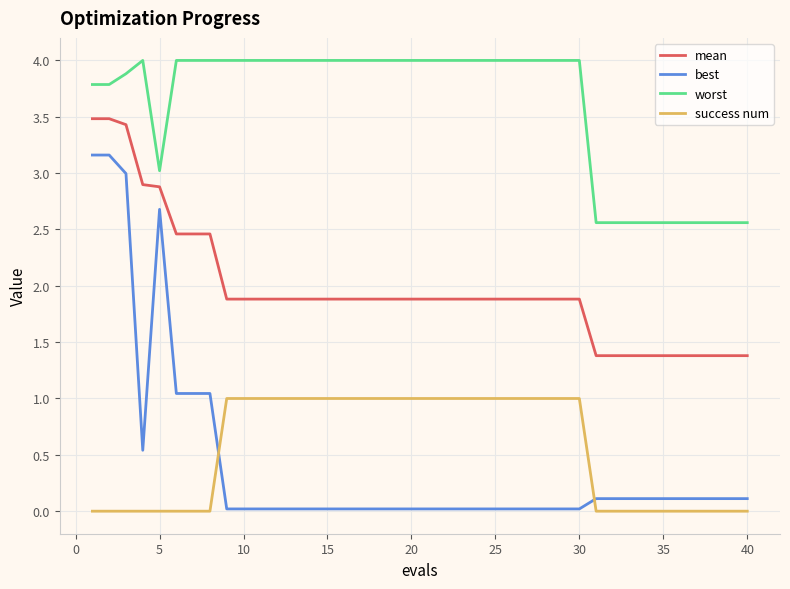

How many lines are shown in the chart?

4